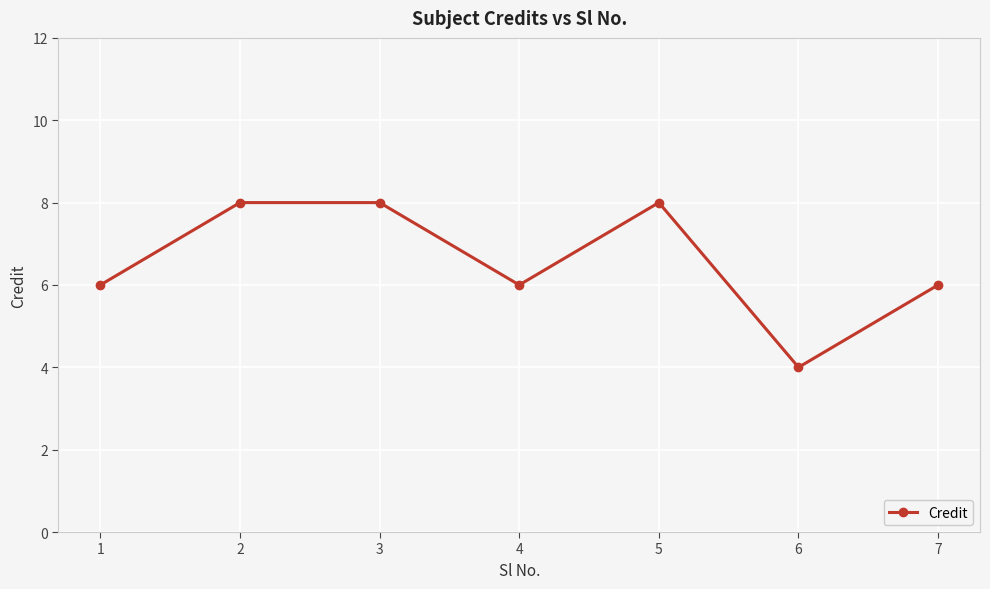

Where is the first local minimum?

4